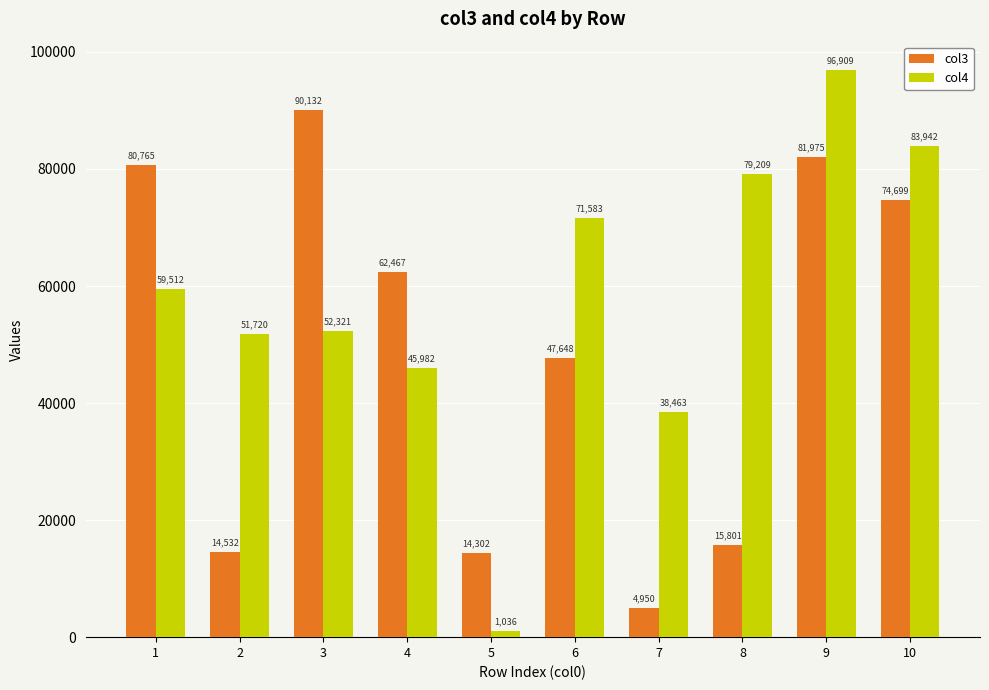

How many data points does each series have?

10